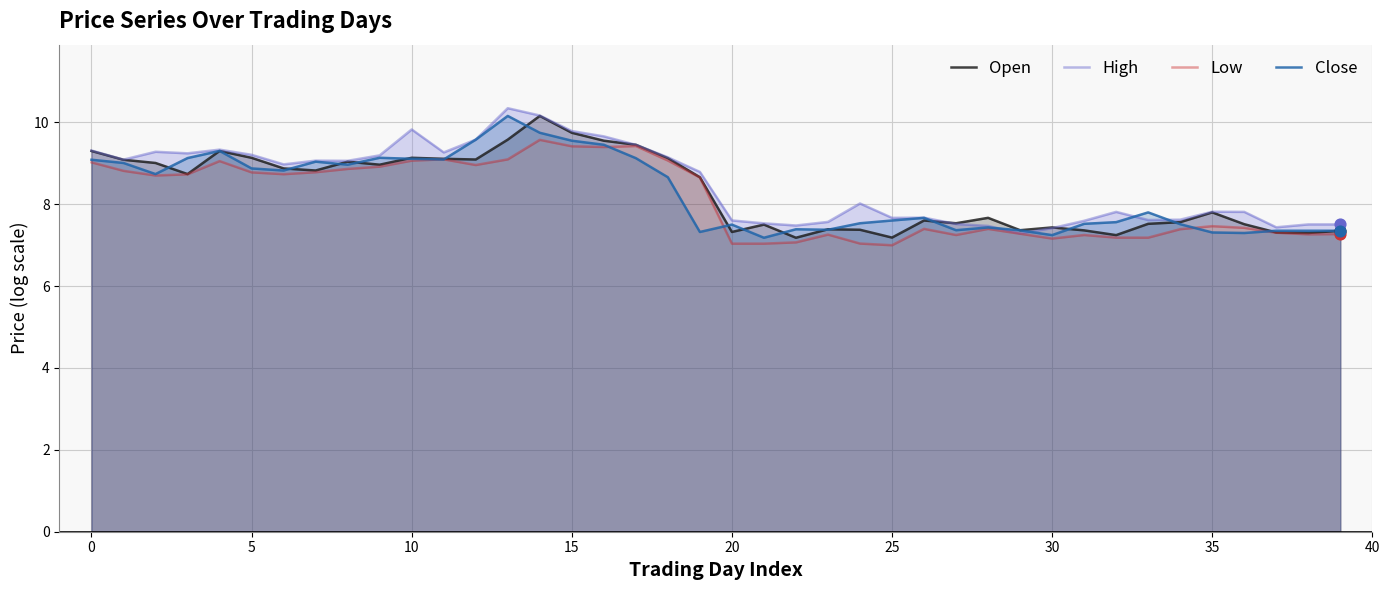

Which series reaches the minimum Y coordinate?

Low